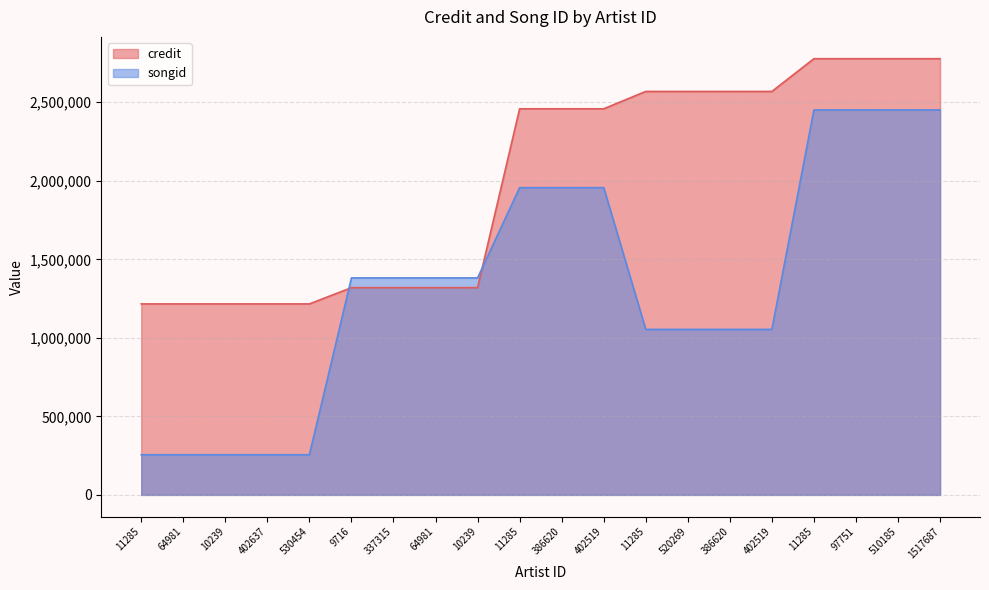

Reading right to left, extract all data points from this chart.

credit: 1517687=2777488	510185=2777488	97751=2777488	11285=2777488	402519=2569065	386620=2569065	520269=2569065	11285=2569065	402519=2458477	386620=2458477	11285=2458477	10239=1319495	64981=1319495	337315=1319495	9716=1319495	530454=1216095	402637=1216095	10239=1216095	64981=1216095	11285=1216095
songid: 1517687=2451397	510185=2451397	97751=2451397	11285=2451397	402519=1053869	386620=1053869	520269=1053869	11285=1053869	402519=1956501	386620=1956501	11285=1956501	10239=1381674	64981=1381674	337315=1381674	9716=1381674	530454=255606	402637=255606	10239=255606	64981=255606	11285=255606